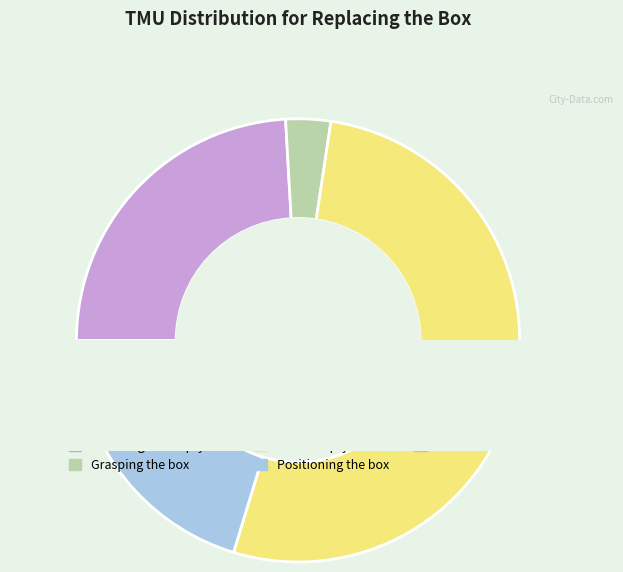

Approximately how many times larger is the value at Release the box compared to Positioning the box?

0.2